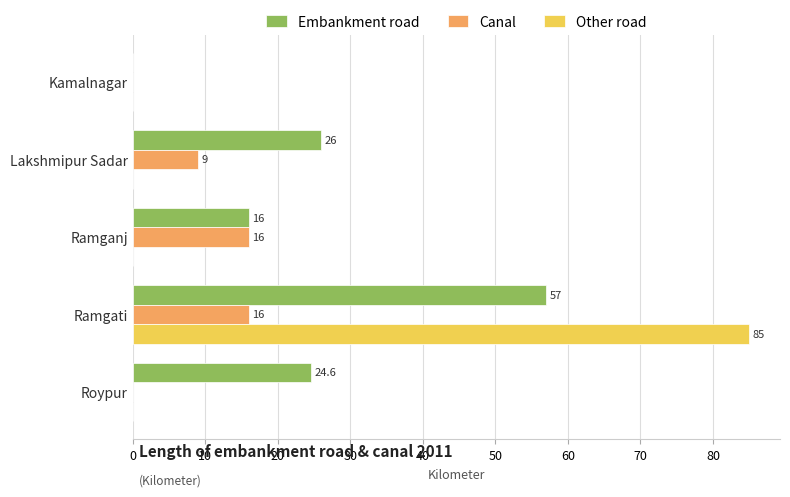

True or false: Embankment road has a value of 26.0 at Lakshmipur Sadar.

True